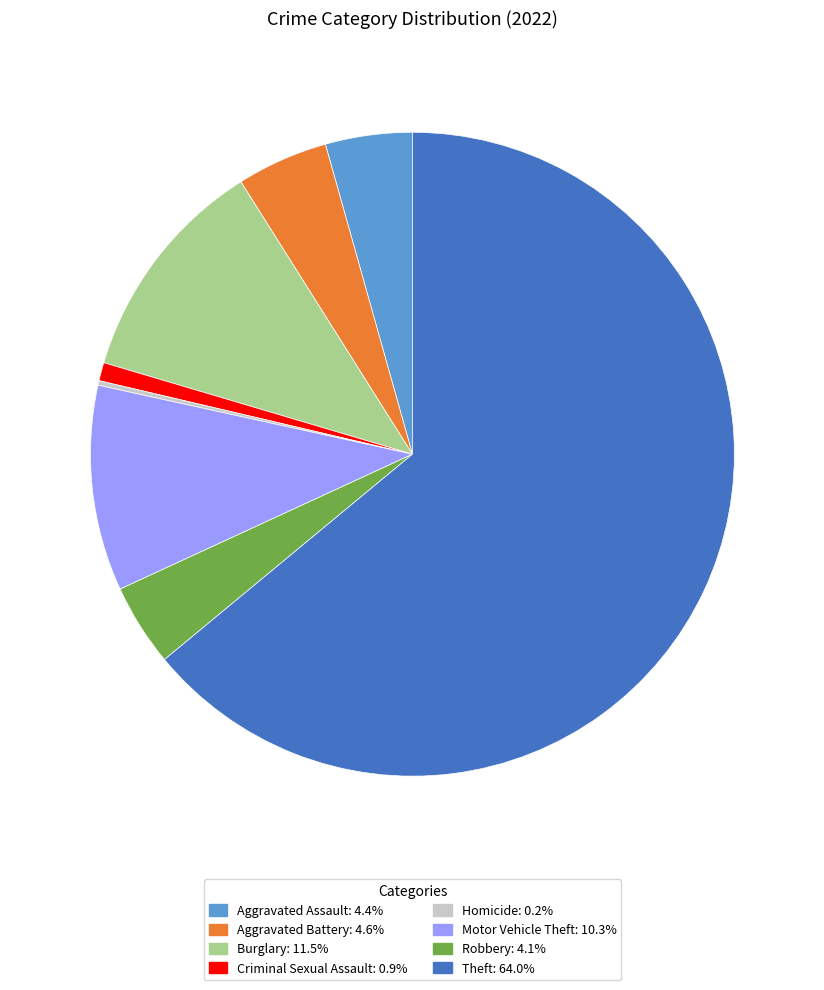

Does any single category account for the majority?

Yes